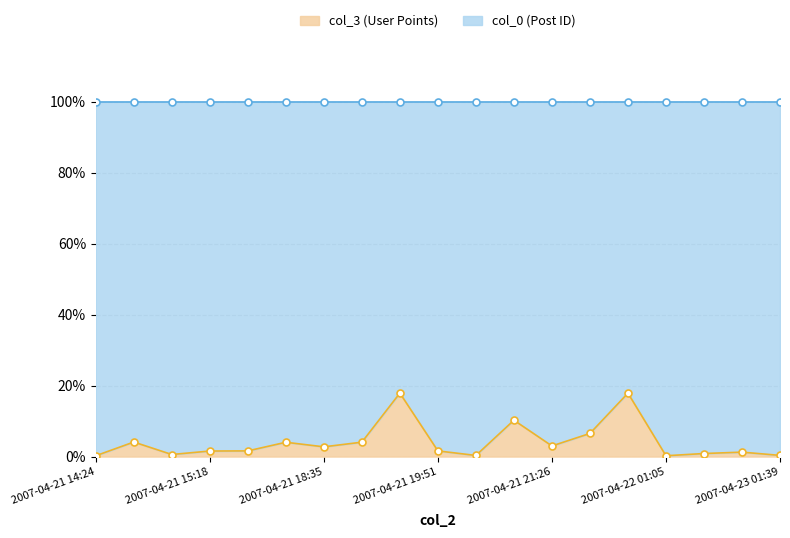

True or false: col_3 (User Points) has a value of 0.3 at 2007-04-23 01:39.

True